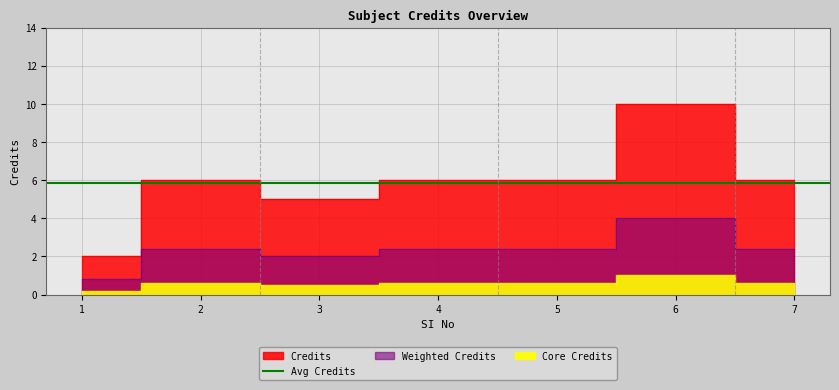

Reading left to right, transcribe all the data shown in this chart.

2	6	5	6	6	10	6